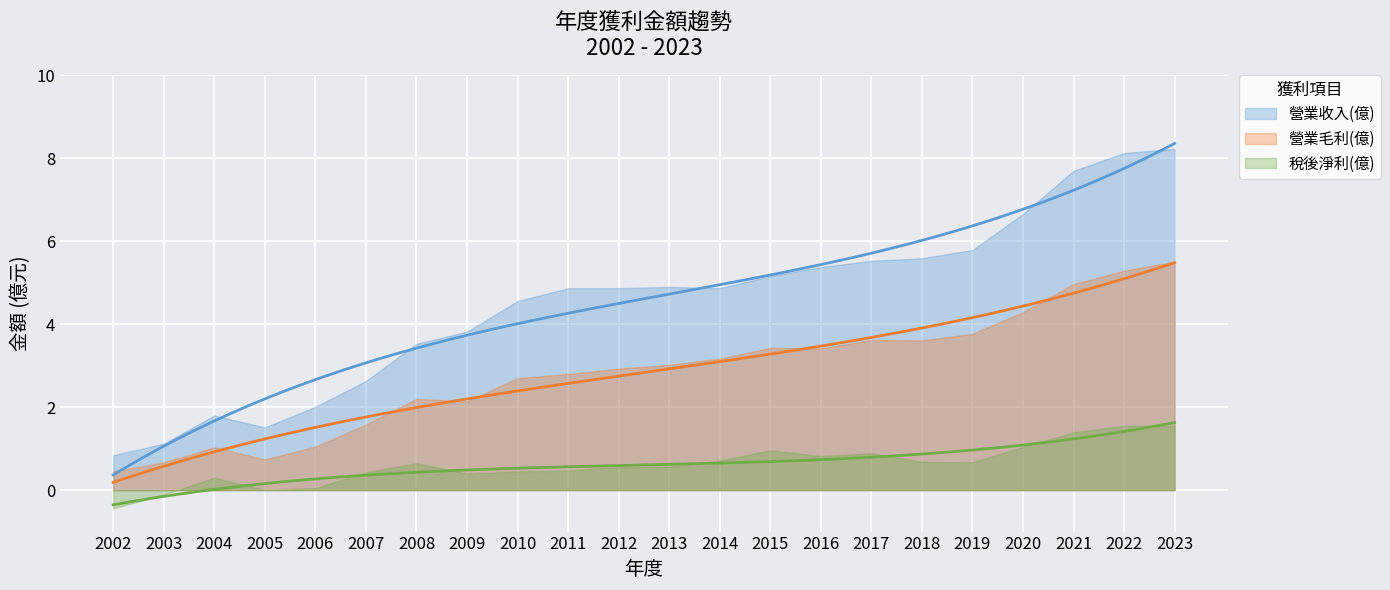

What is the minimum value shown in the chart?

-0.4